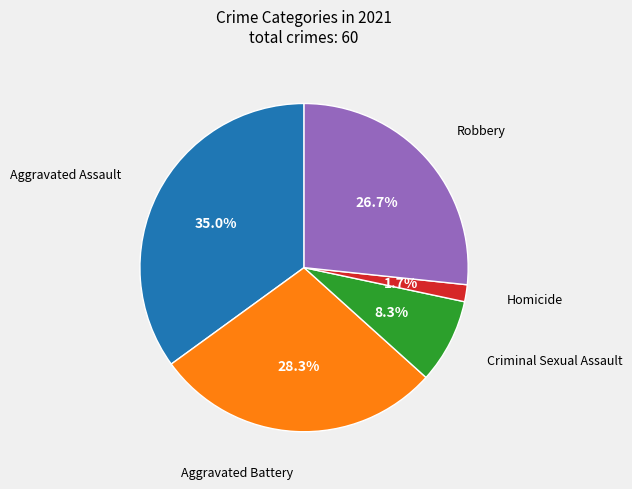

Is the sum of Homicide and Aggravated Battery greater than half?

No